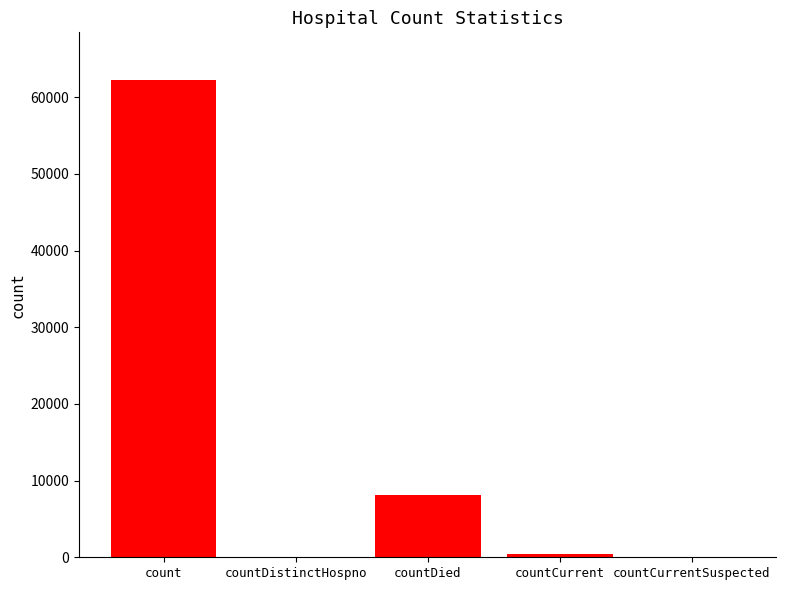

Reading left to right, what are all the values shown in this chart?

62228	0	8136	446	0